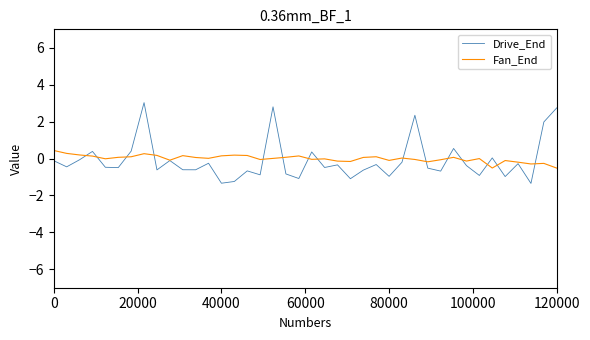

What is the greatest value displayed?

3.0